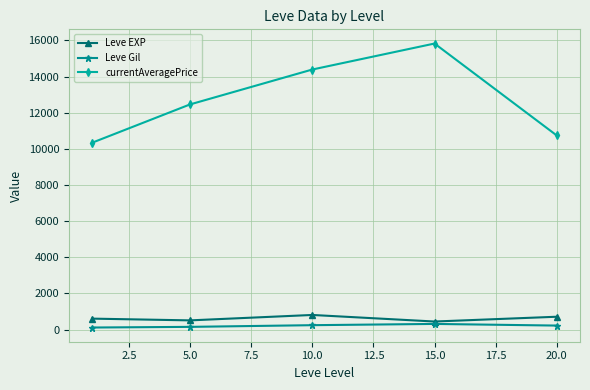

What is the maximum value shown in the chart?

15827.7